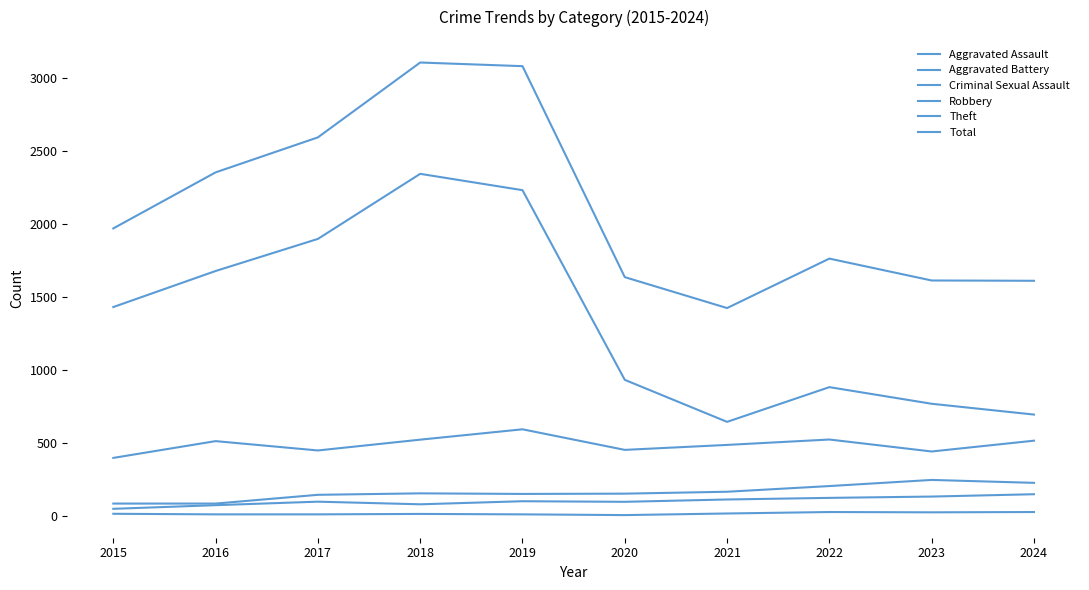

How many lines are shown in the chart?

6